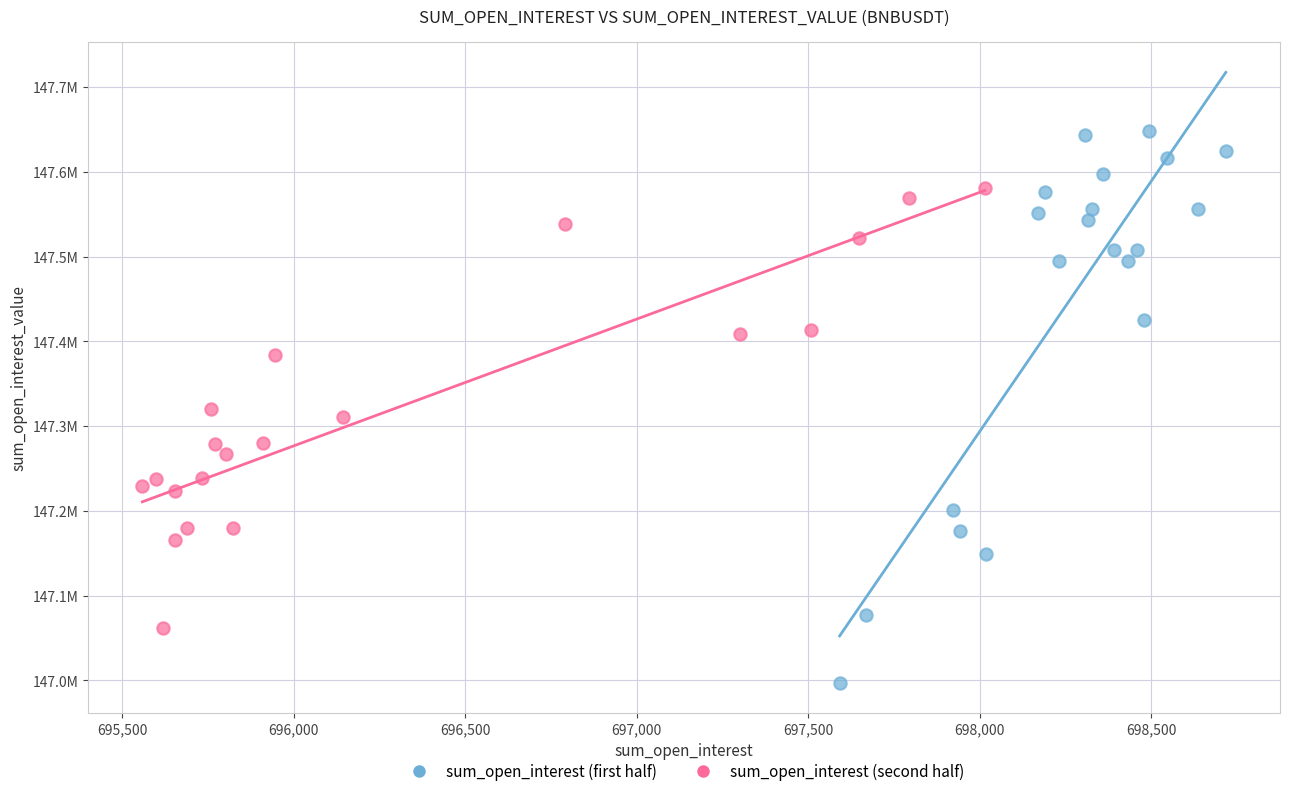

Which series reaches the maximum Y coordinate?

sum_open_interest (first half)